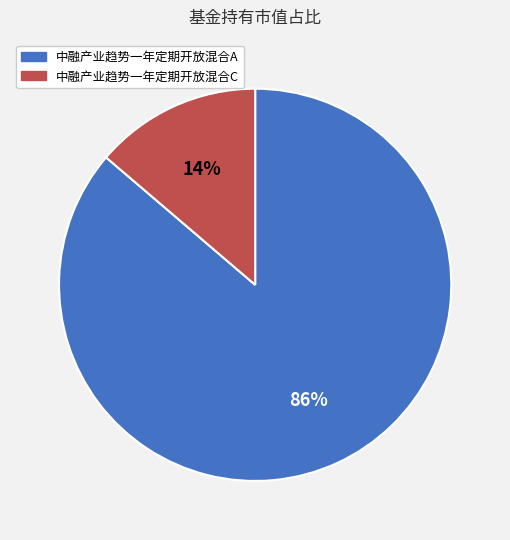

Which slice represents more than half of the pie?

中融产业趋势一年定期开放混合A